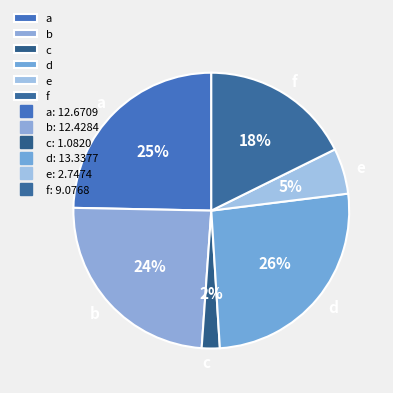

How many segments does this pie chart have?

6